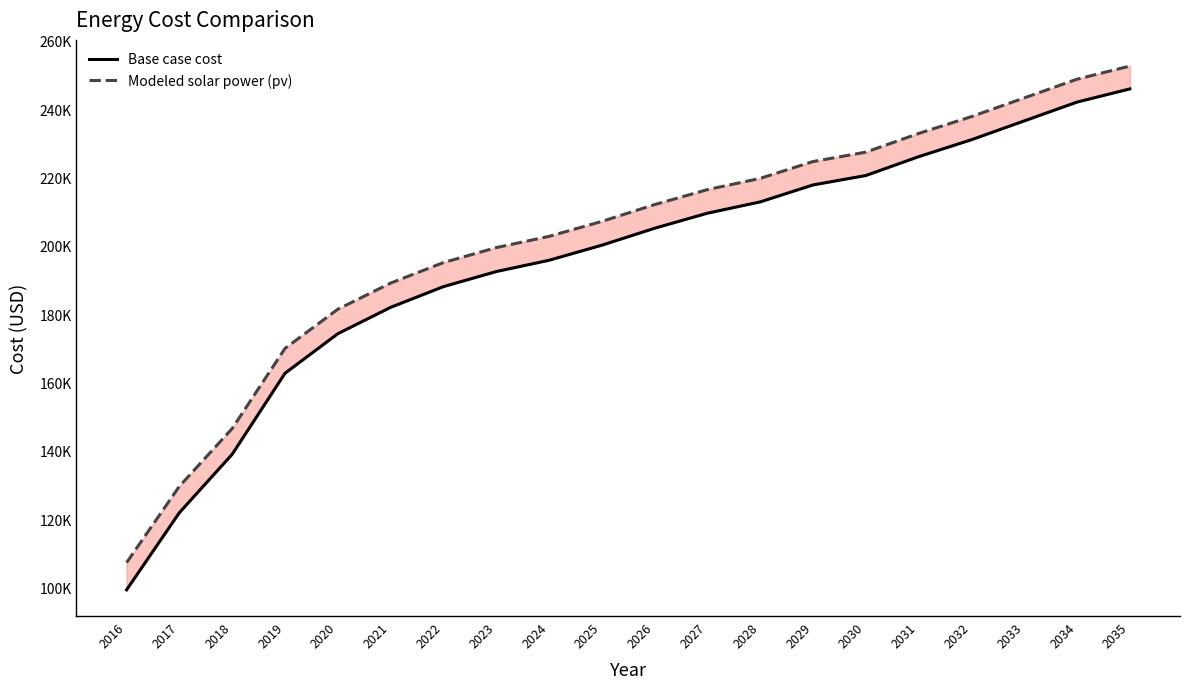

How many data points does each series have?

20